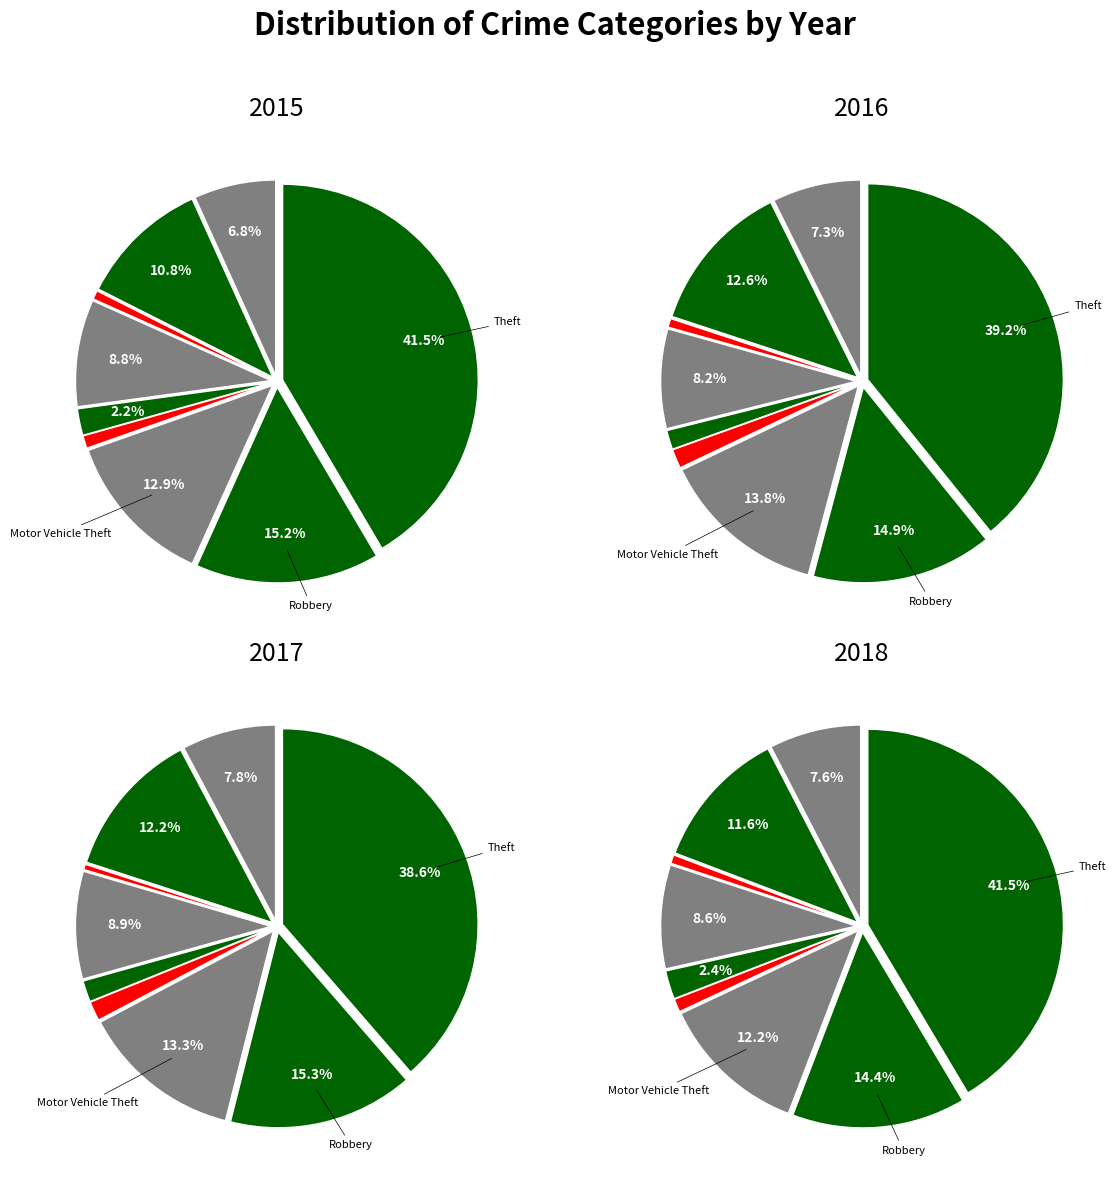

Is there any slice that represents more than half of the pie?

No